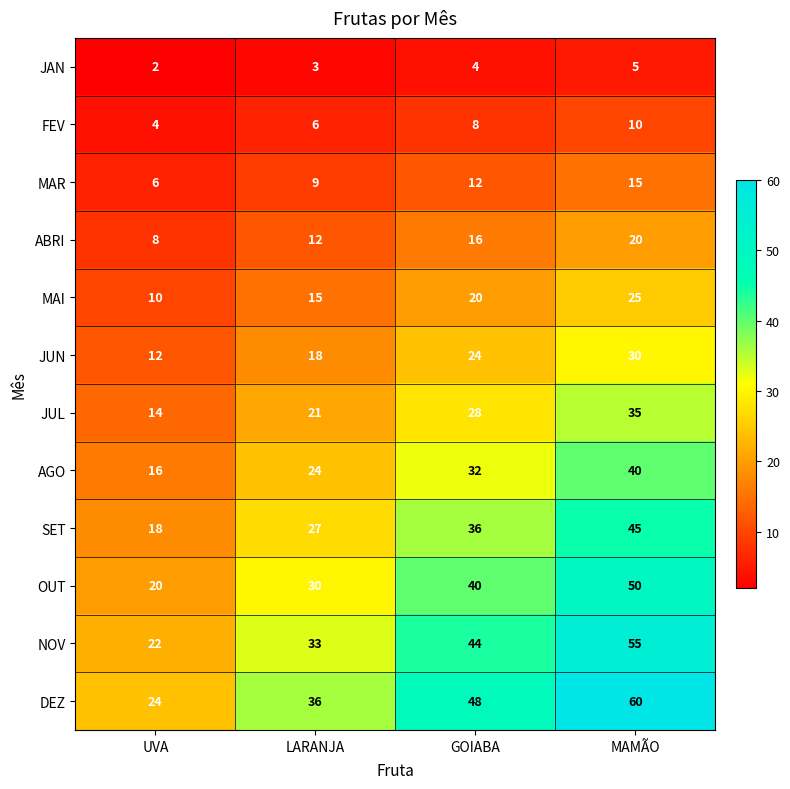

Count the JUL values in the range 21 to 35.

3